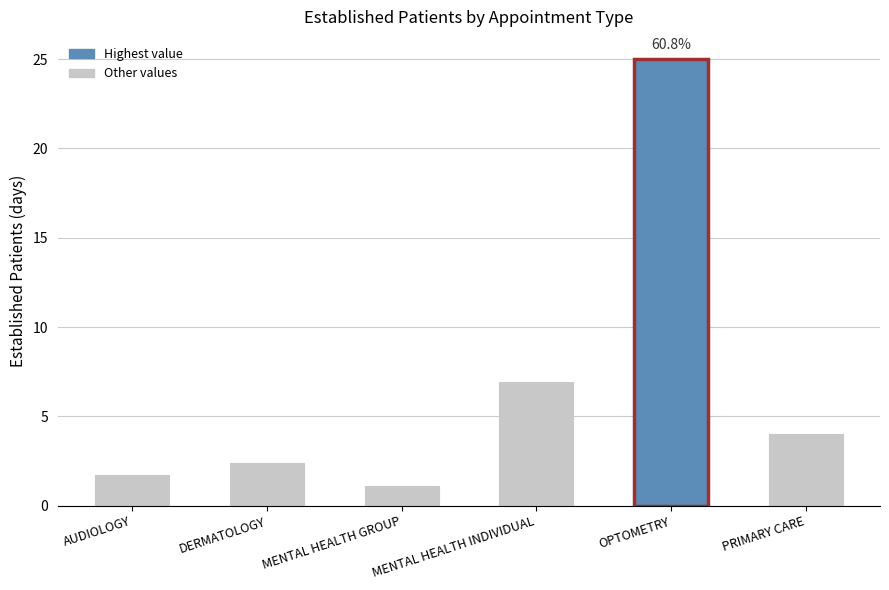

True or false: the data shows 3.4 at MENTAL HEALTH INDIVIDUAL.

False